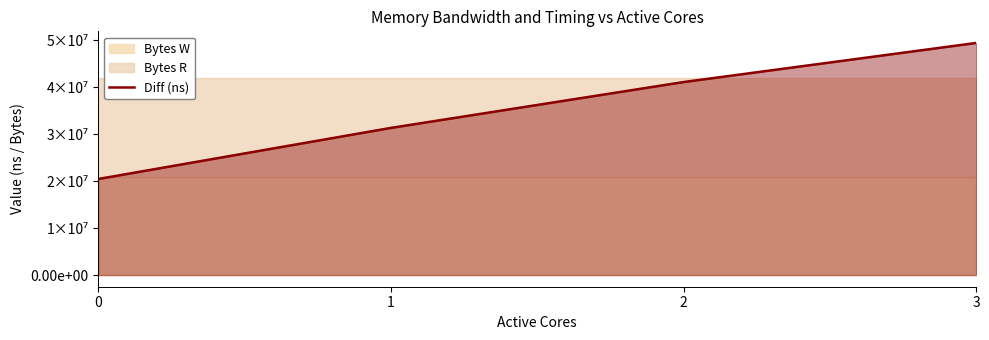

How many lines are shown in the chart?

1